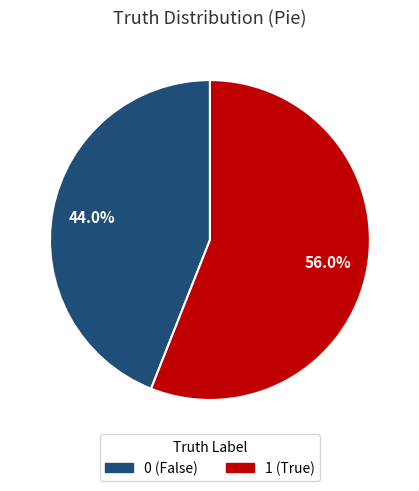

Count the number of slices in the pie.

2